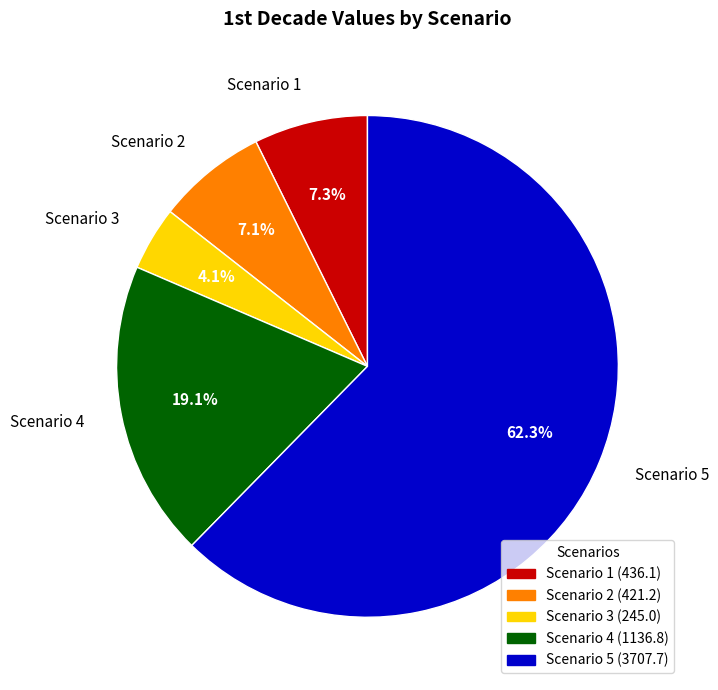

To the nearest percent, what is the difference between the largest and smallest slice percentages?

58%